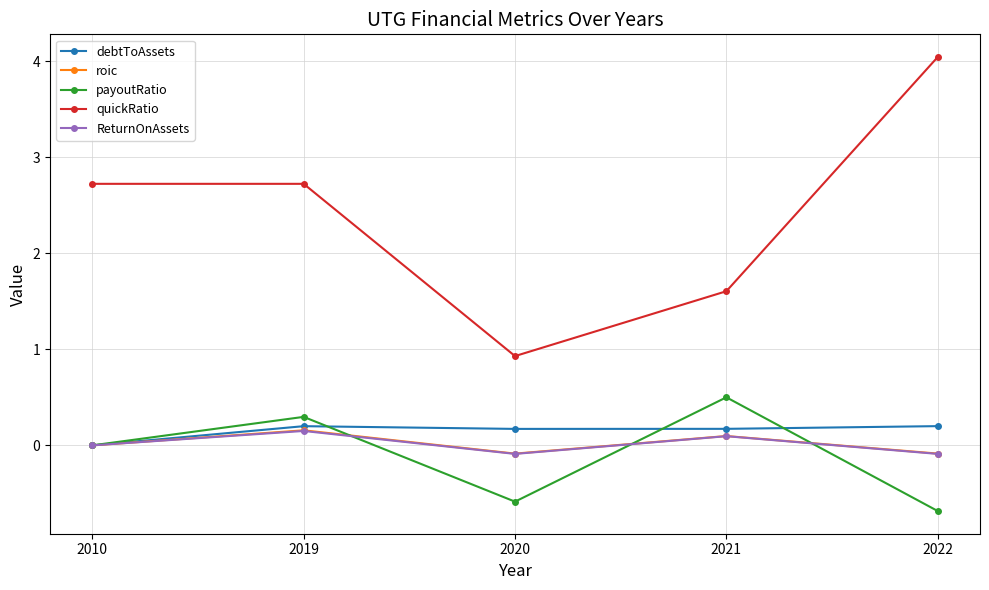

Read the ReturnOnAssets value at 2022.

-0.1